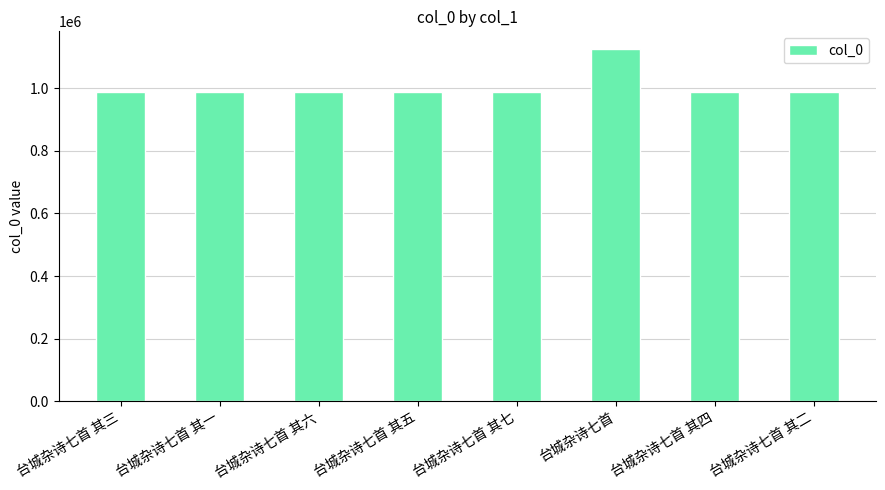

Where is the data nearest to the value 1057679?

台城杂诗七首 其一